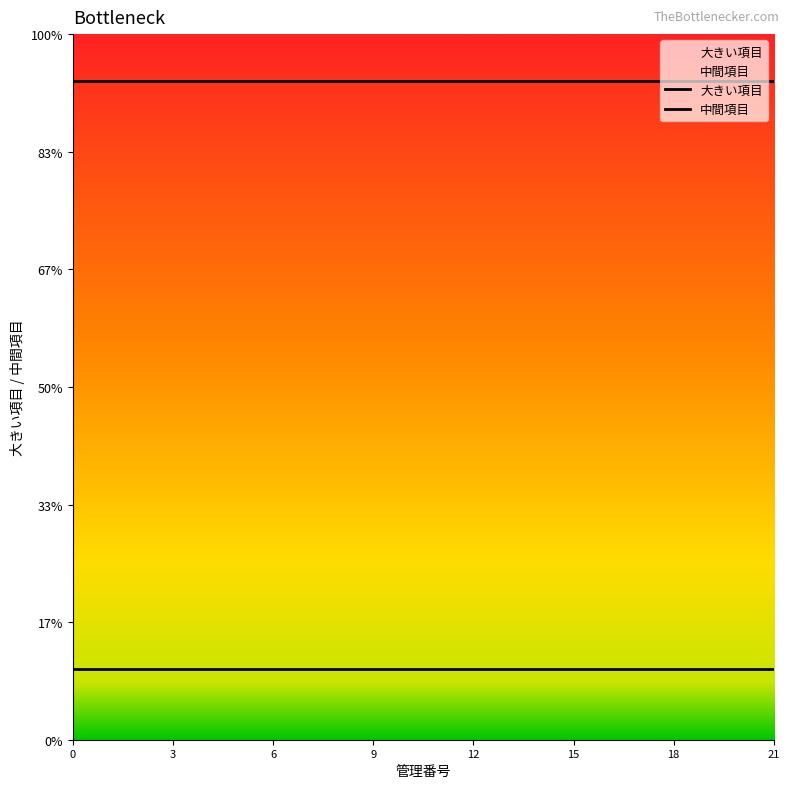

True or false: 中間項目 has more than 2 points higher than both neighbors.

False